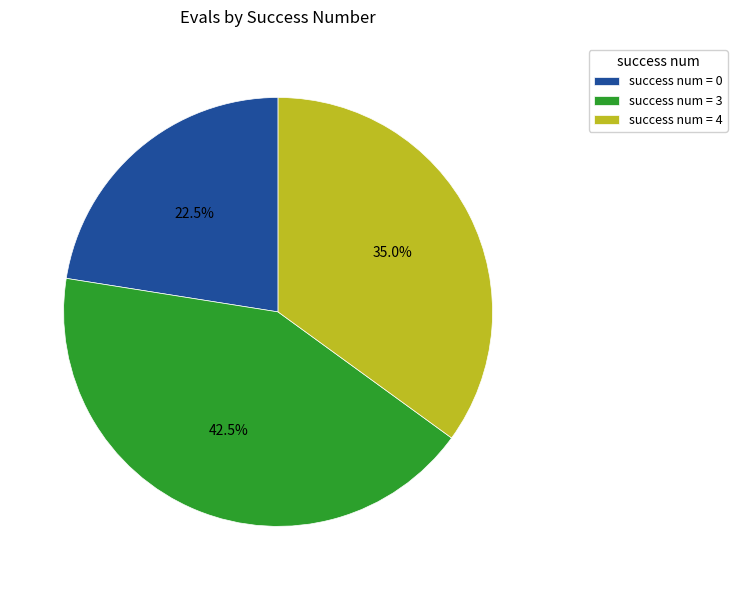

What is the largest slice in the pie chart?

success num = 3